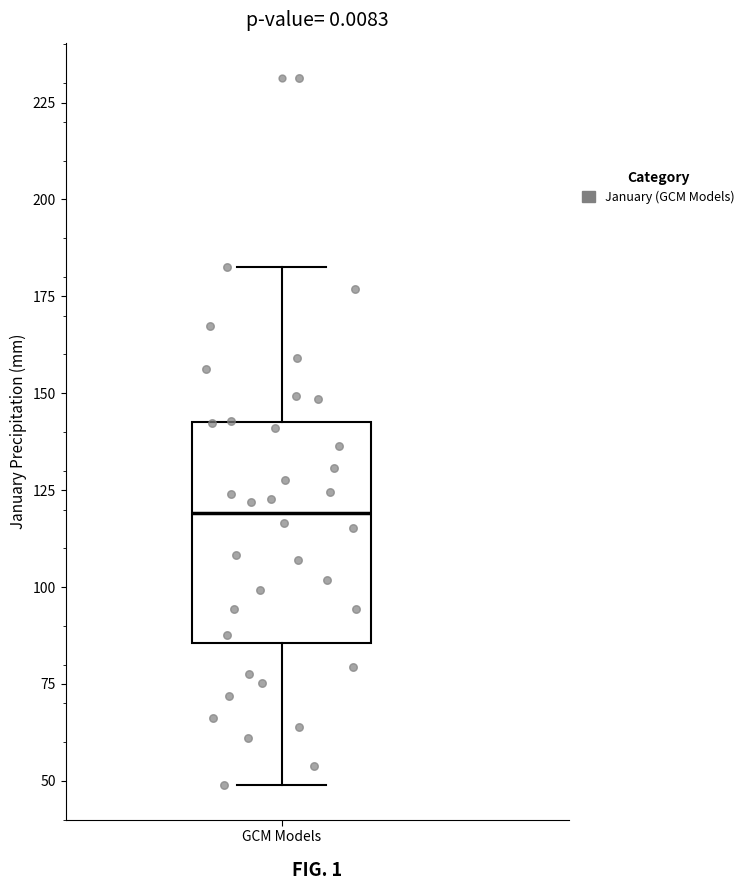

Read this box plot against the y-axis: the position of the median line, the range covered by the box, and the ends of both whiskers. The values are not printed on the chart, so give them approximately, as read against the axis.

median 120, box 85 to 145, whiskers 50 to 180